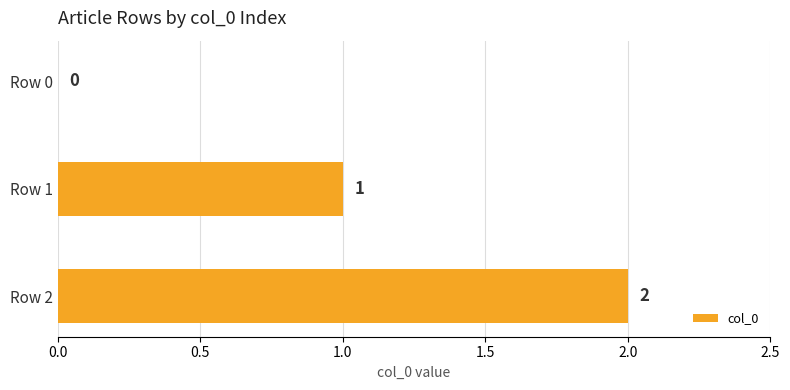

The value at Row 0 is 0. True or false?

True